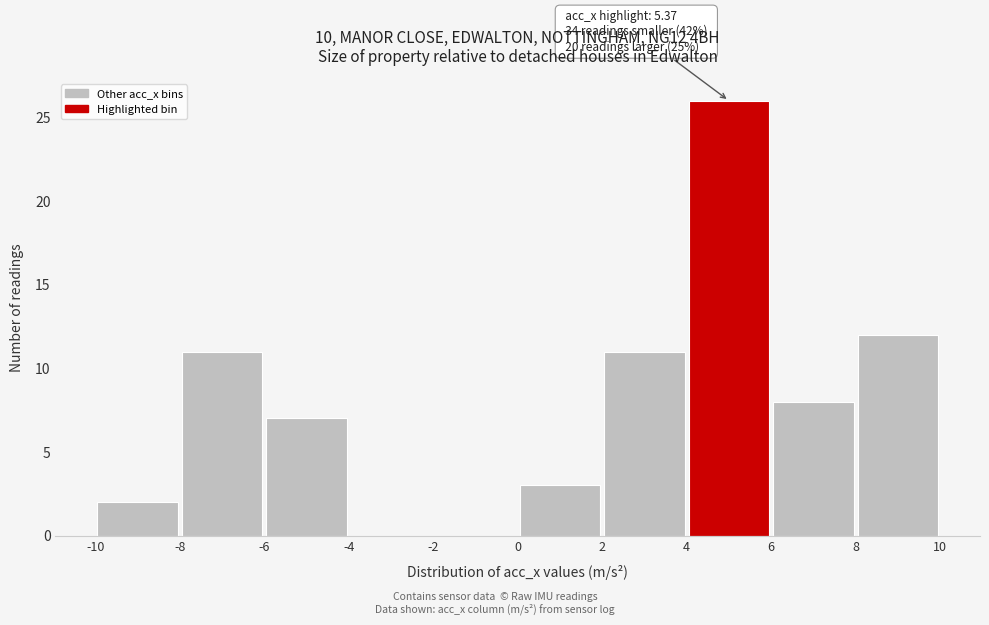

Which range on the x-axis has the tallest bar?

4 to 6